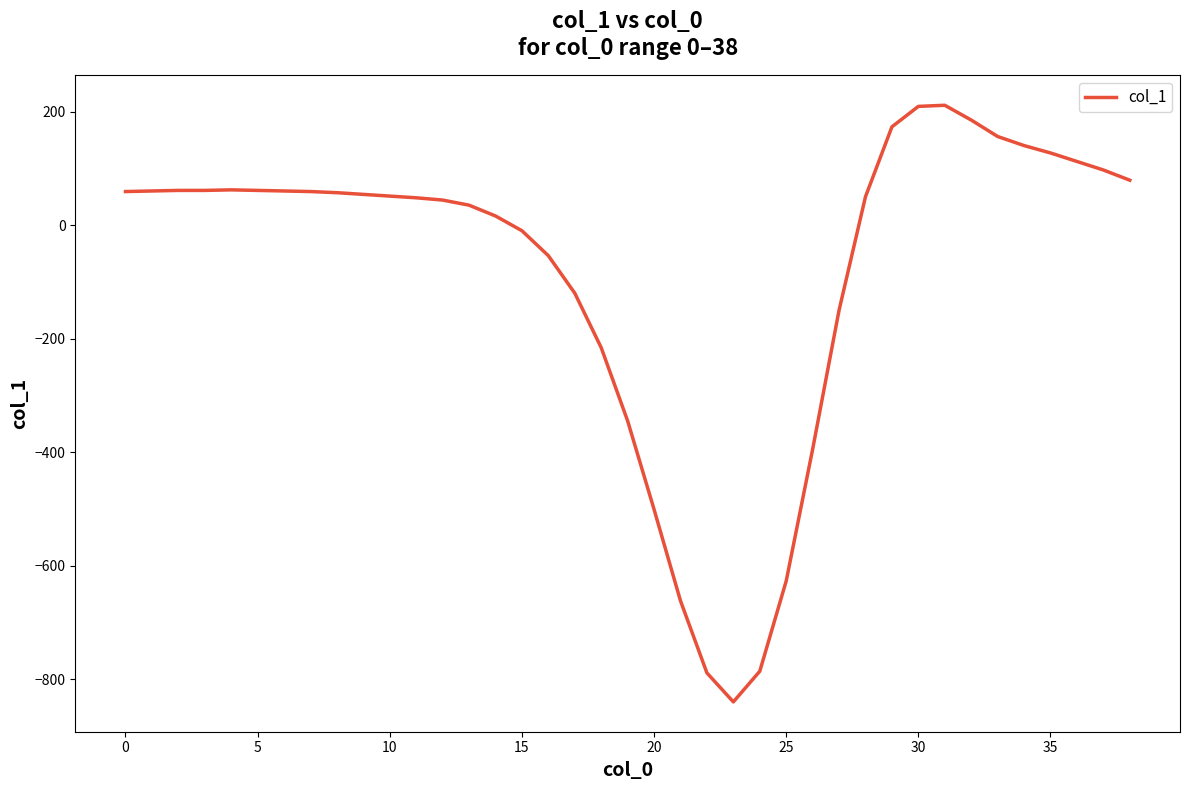

What is the maximum value shown in the chart?

211